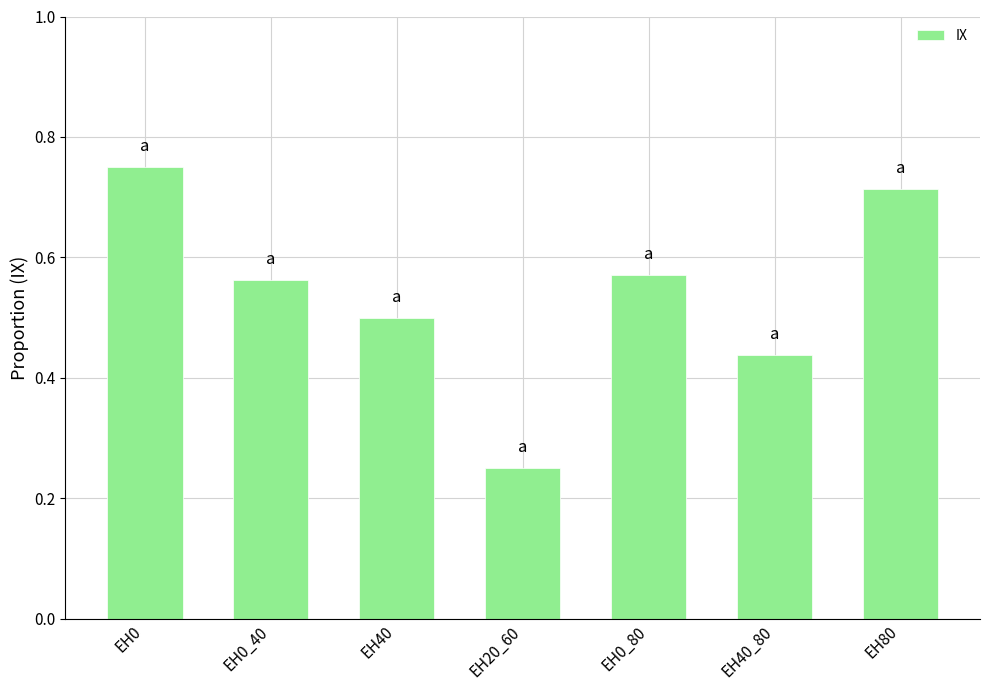

The chart shows a value of 0.9 at EH0_40. True or false?

False